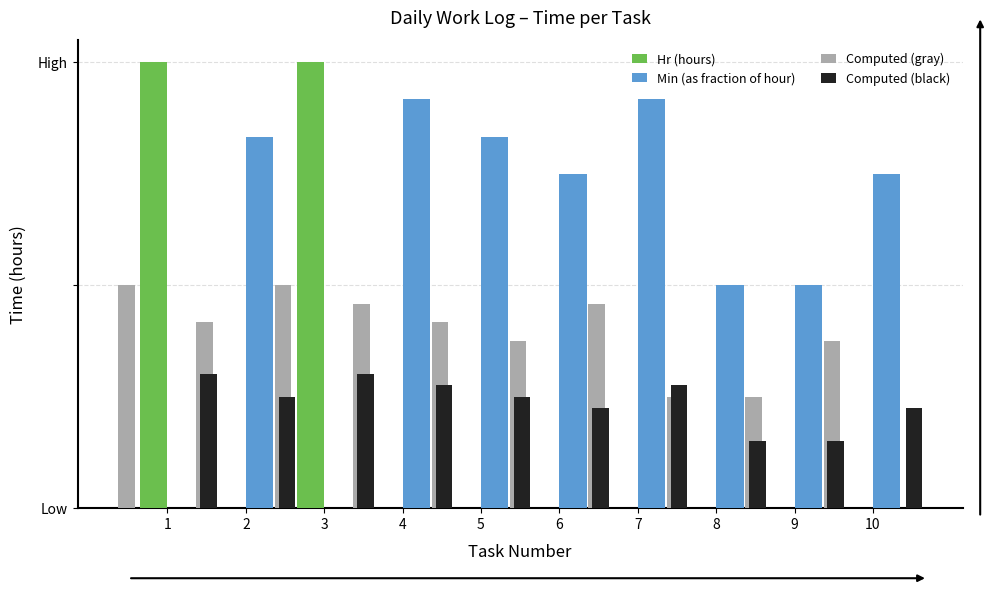

What is the total value across all series at 3?

1.8